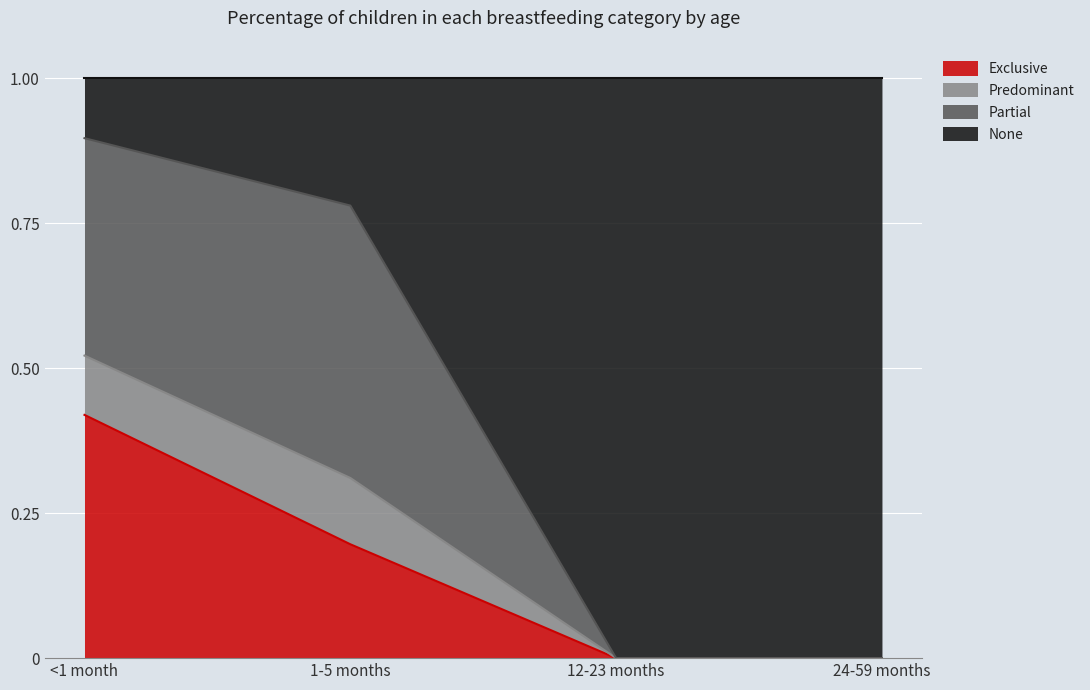

Between 1-5 months and 12-23 months, which is larger?

1-5 months